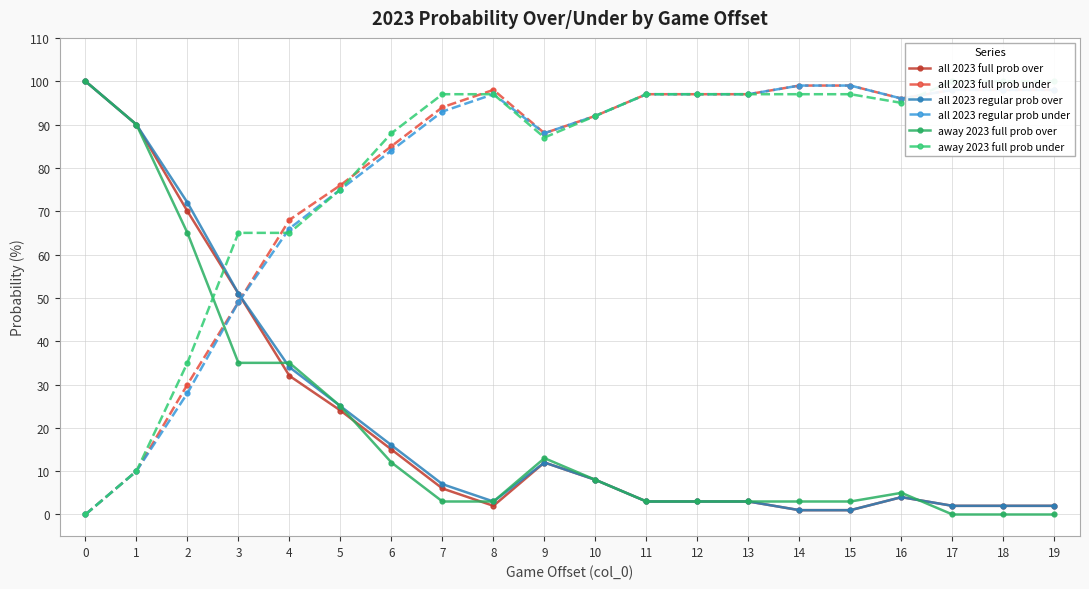

How many categories are shown in the chart?

20